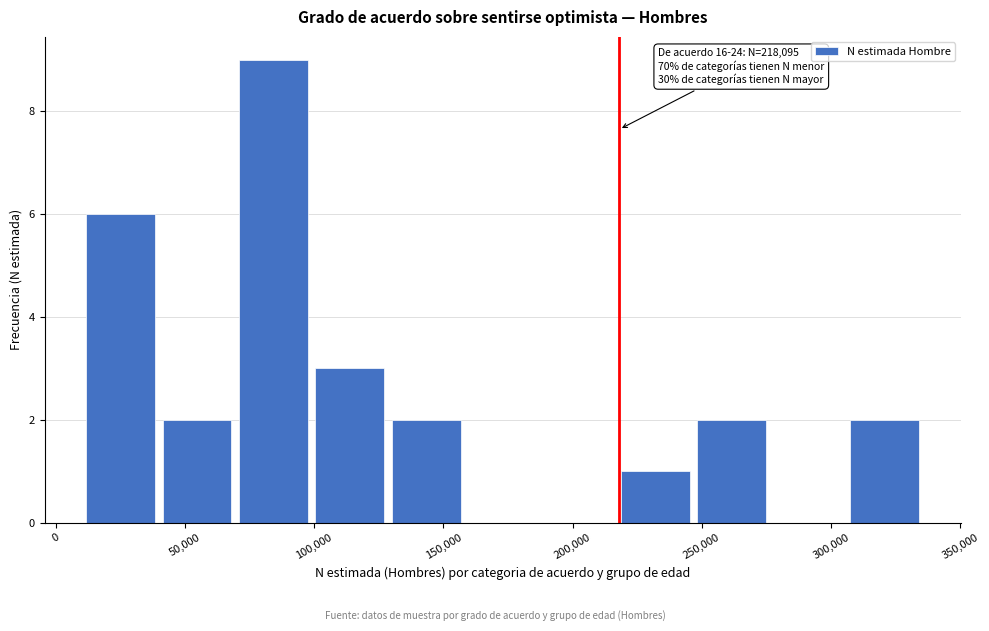

Which range on the x-axis has the tallest bar?

70000 to 100000